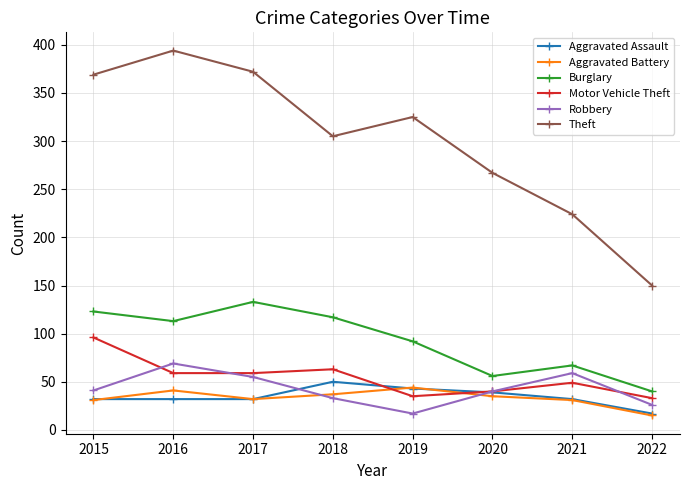

What is the highest value of the Aggravated Assault series?

50